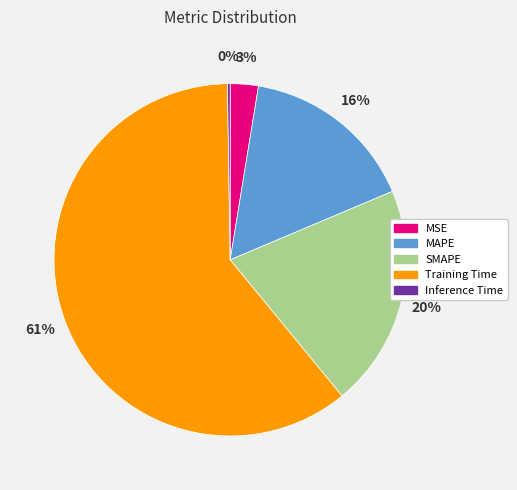

To the nearest percent, what portion does MAPE represent?

16%